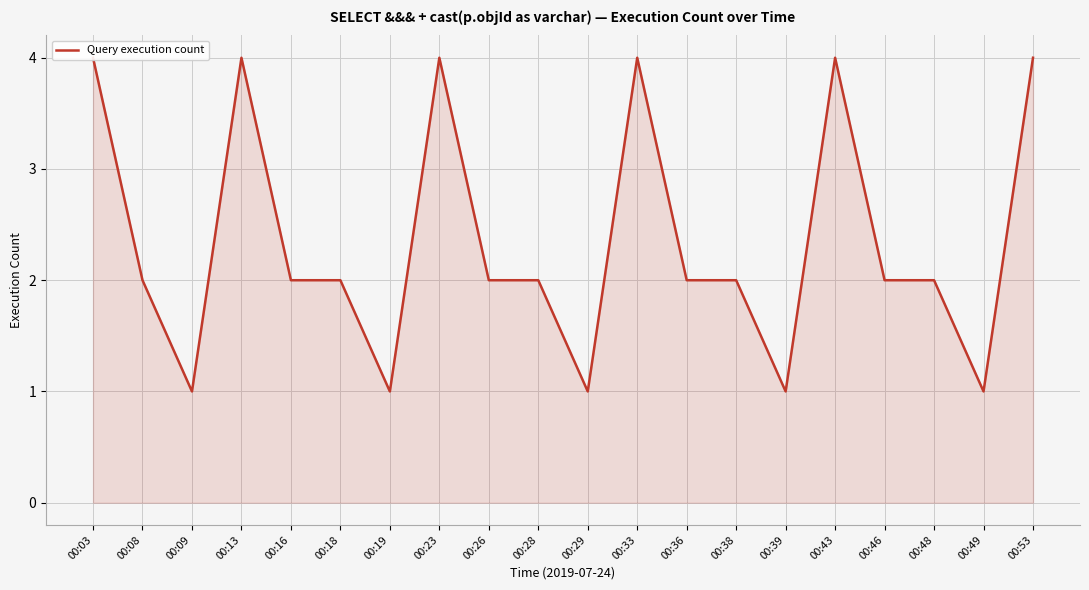

What is the value of the 3rd point from the left?

1